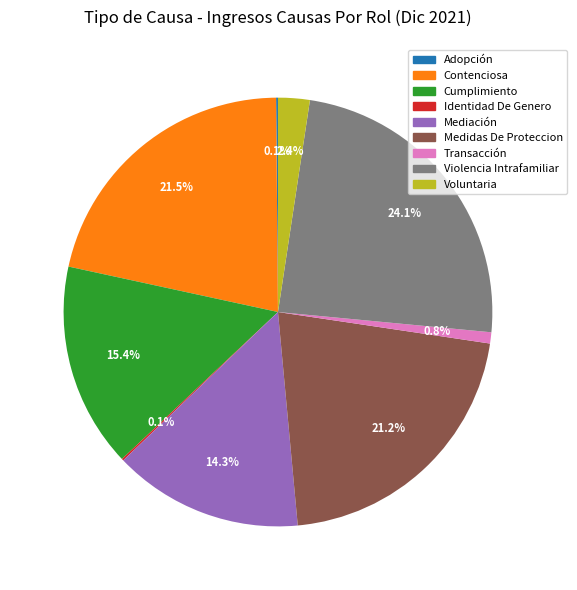

To the nearest percent, what portion does Violencia Intrafamiliar represent?

24%